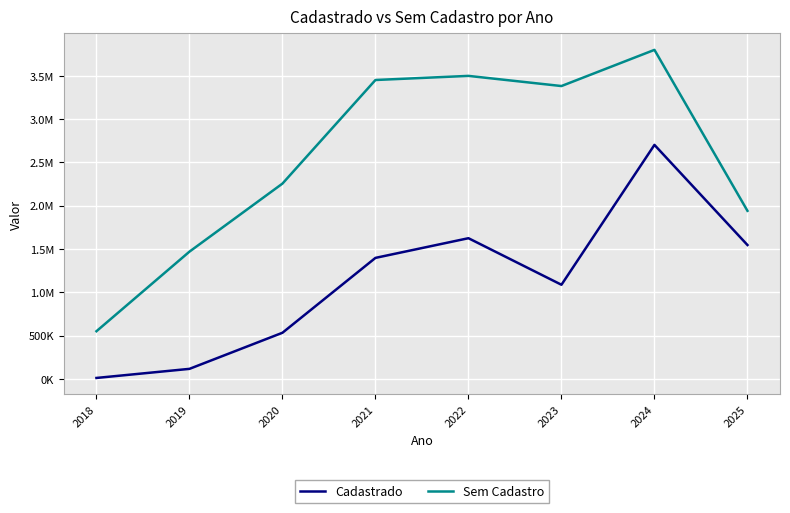

Does the chart display data point markers on the line(s)?

No